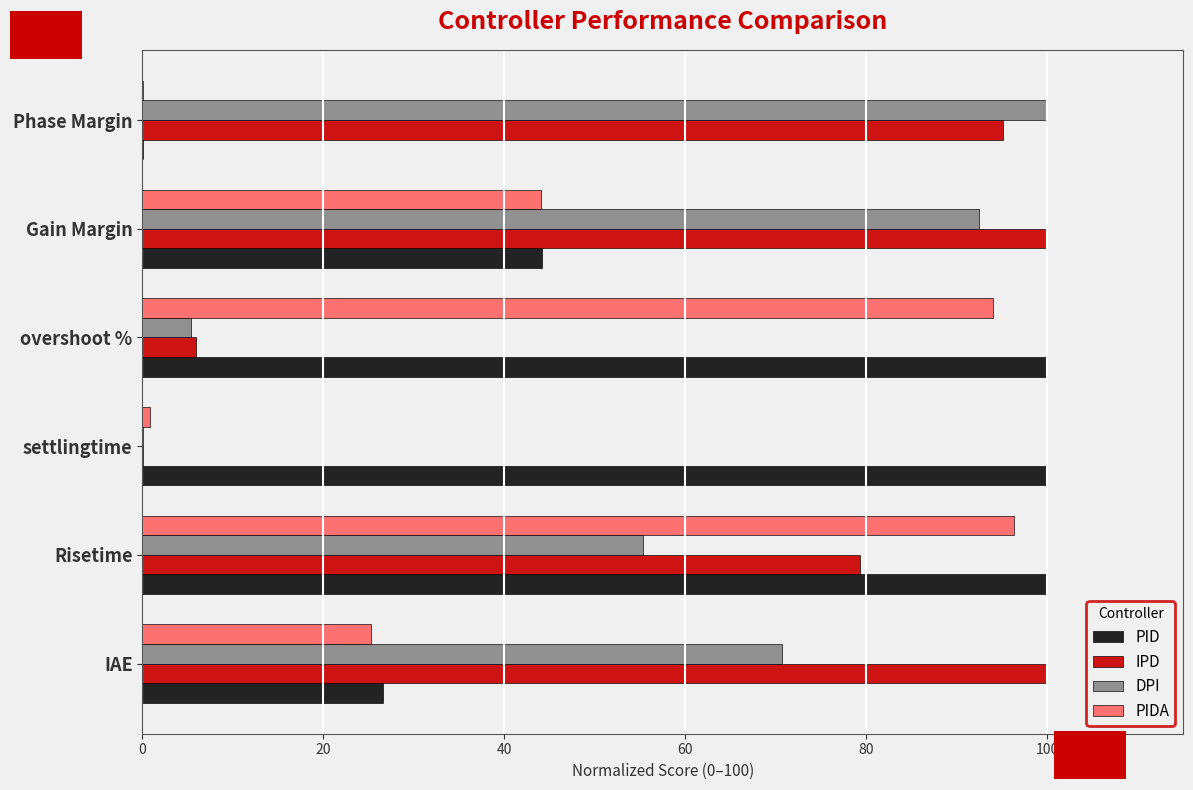

True or false: PID has a value of 100.0 at settlingtime.

True